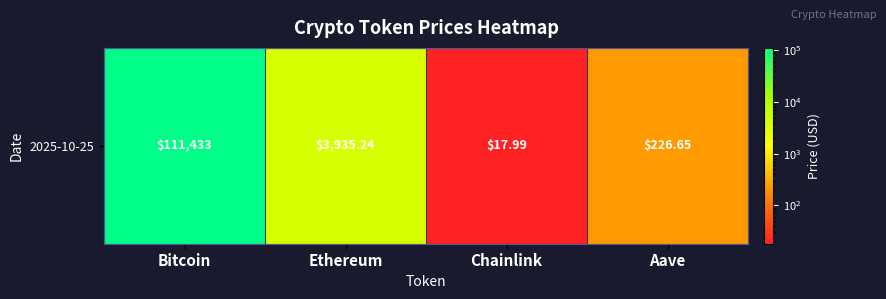

Which has a higher value, Aave or Bitcoin?

Bitcoin